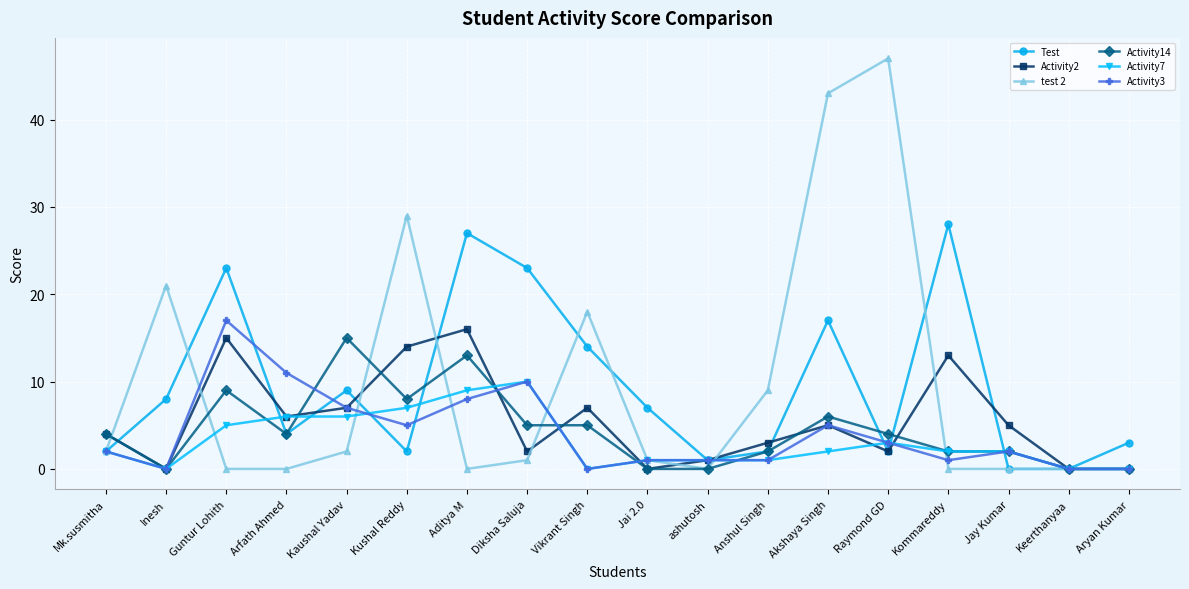

Which category has the highest value in the Activity3 series?

Guntur Lohith